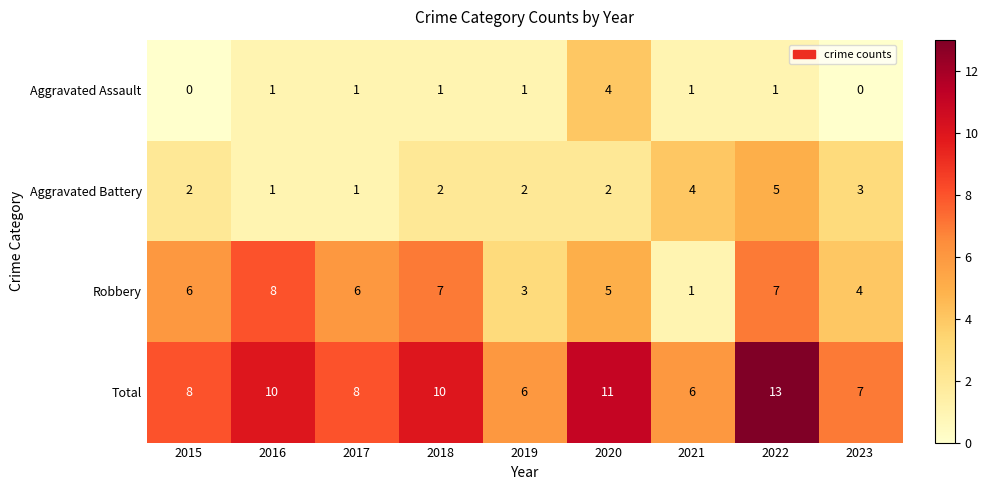

List the series in order of their peak value, highest first.

Total, Robbery, Aggravated Battery, Aggravated Assault